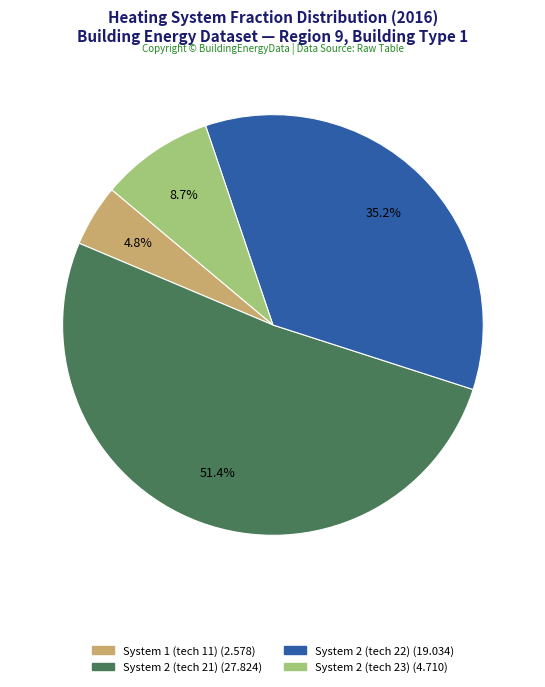

Does any single category account for the majority?

Yes